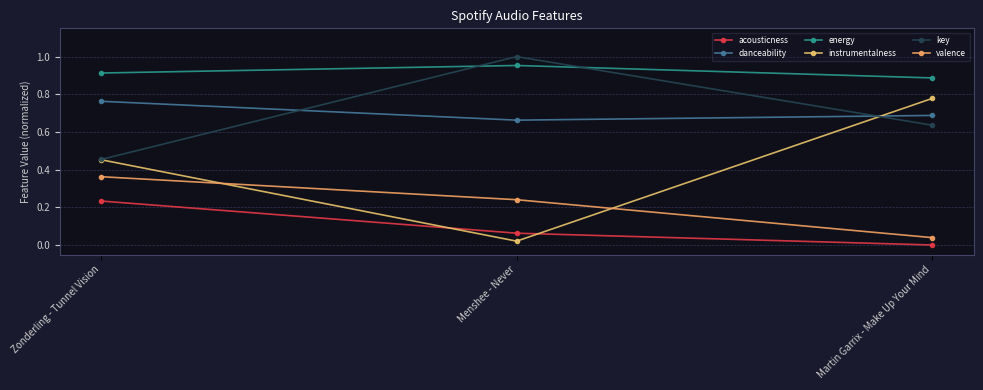

Which series has the largest range (max minus min)?

instrumentalness